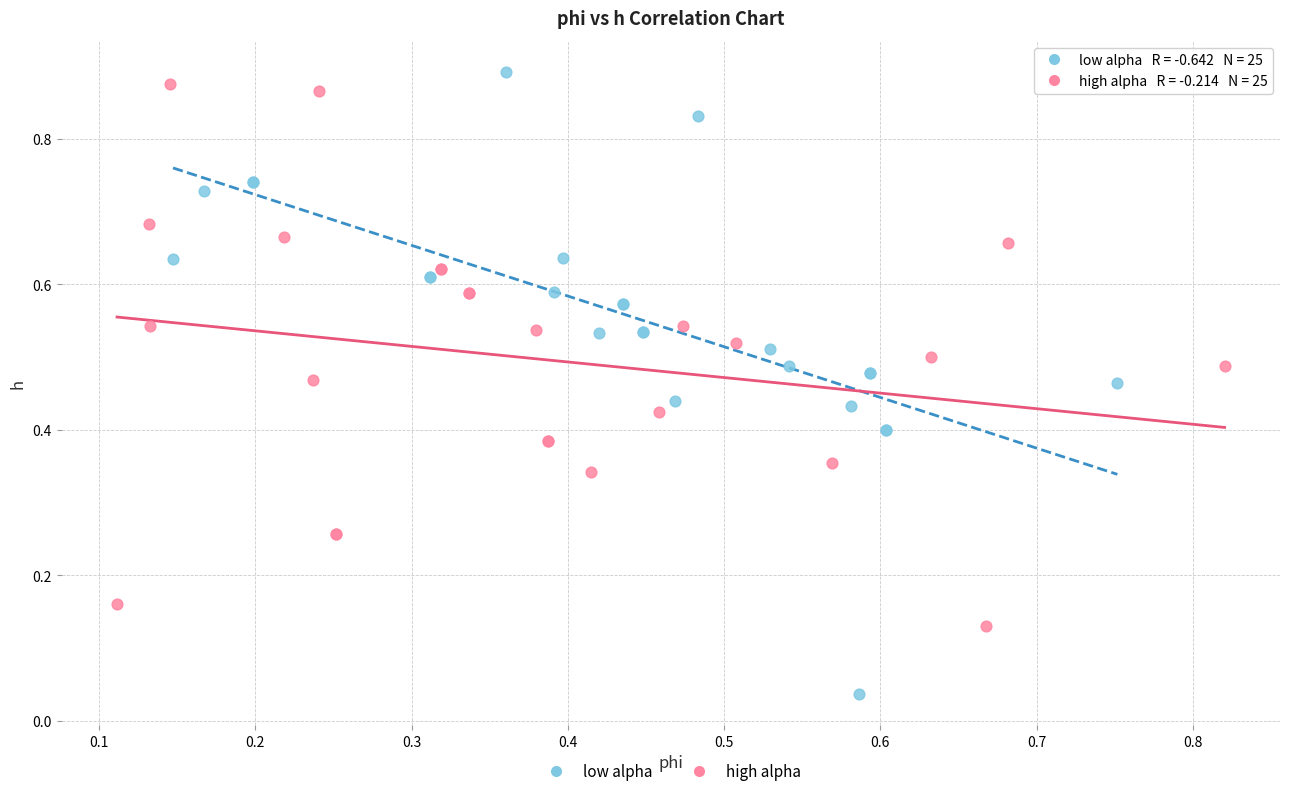

Which series has the largest Y range (max minus min)?

low alpha